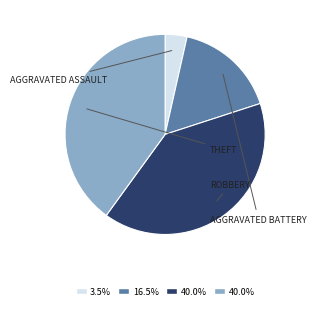

Is there a majority slice in this chart?

No